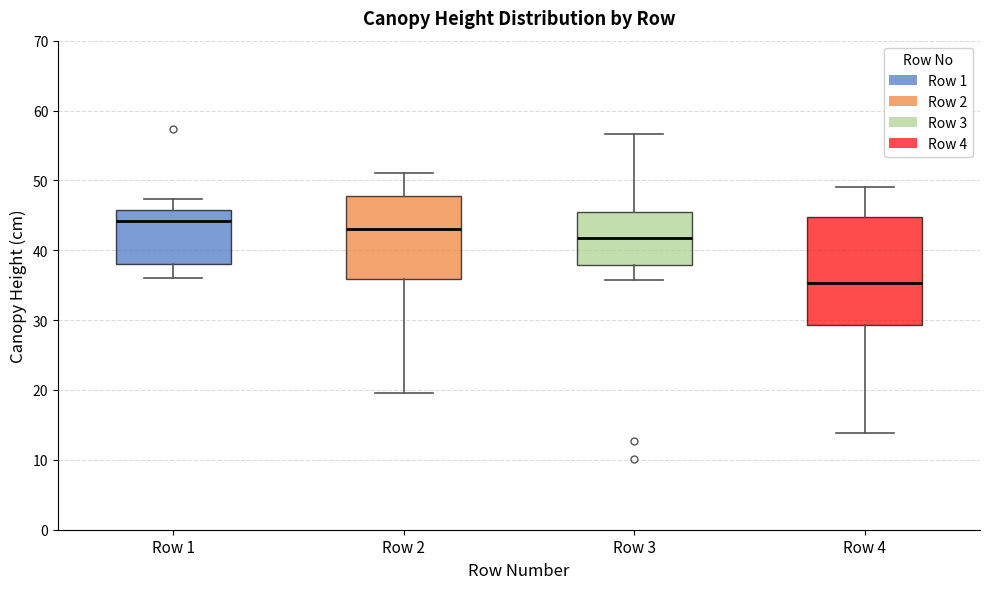

Reading left to right, transcribe this box plot: for each box, give where its median line is, the range the box spans, and where its two whiskers end, as read against the y-axis. The values are not printed on the chart, so give them approximately, as read against the axis.

Row 1: median 44, box 38 to 46, whiskers 36 to 47
Row 2: median 43, box 36 to 48, whiskers 20 to 51
Row 3: median 42, box 38 to 45, whiskers 36 to 57
Row 4: median 35, box 29 to 45, whiskers 14 to 49